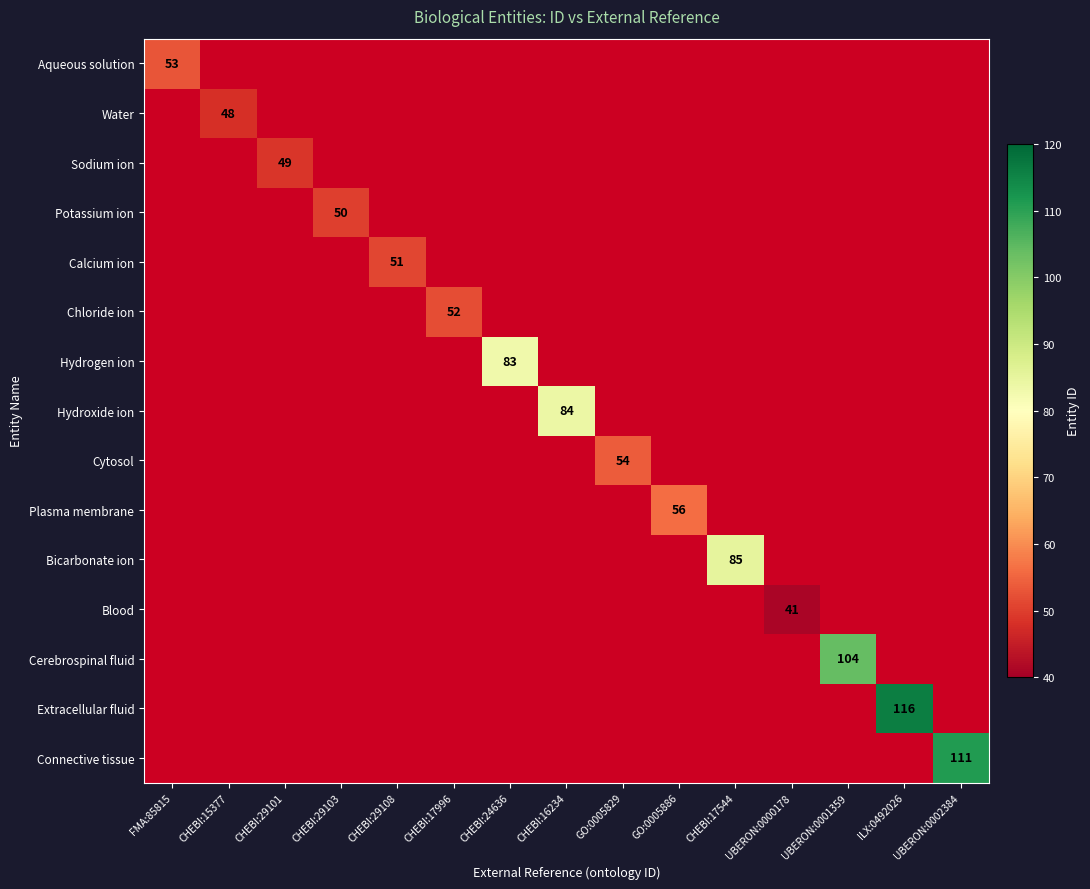

What is the greatest value displayed?

116.0